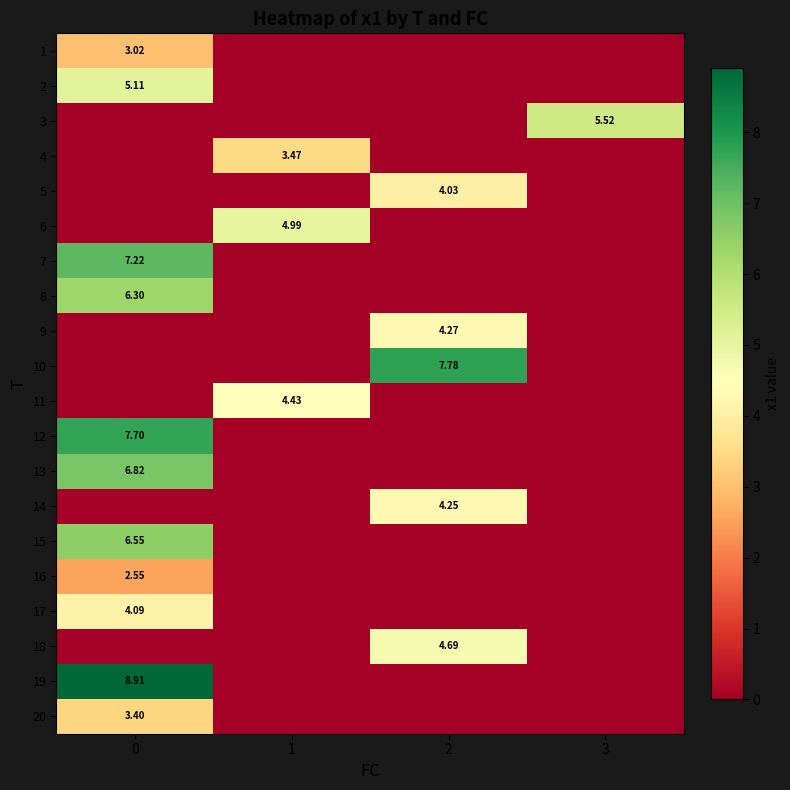

Where is 19 nearest to the value 4?

1